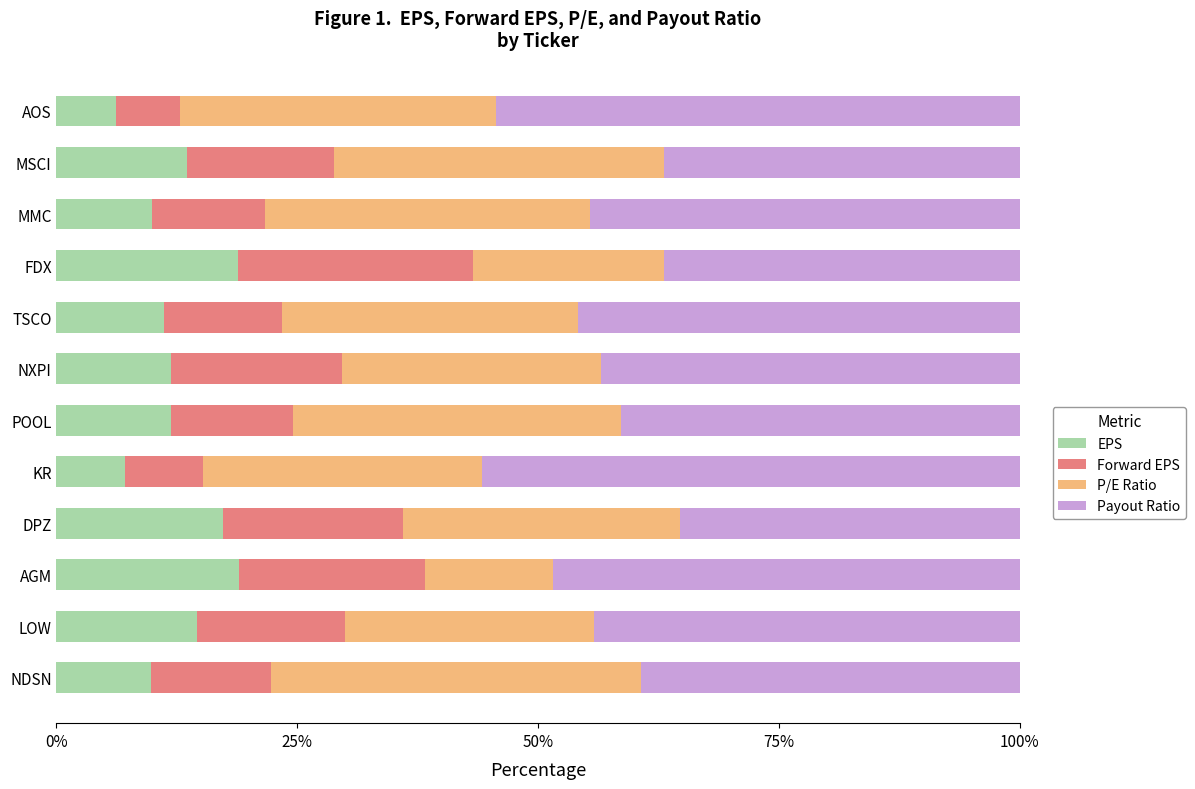

What is the approximate value of EPS at MSCI?

13.5